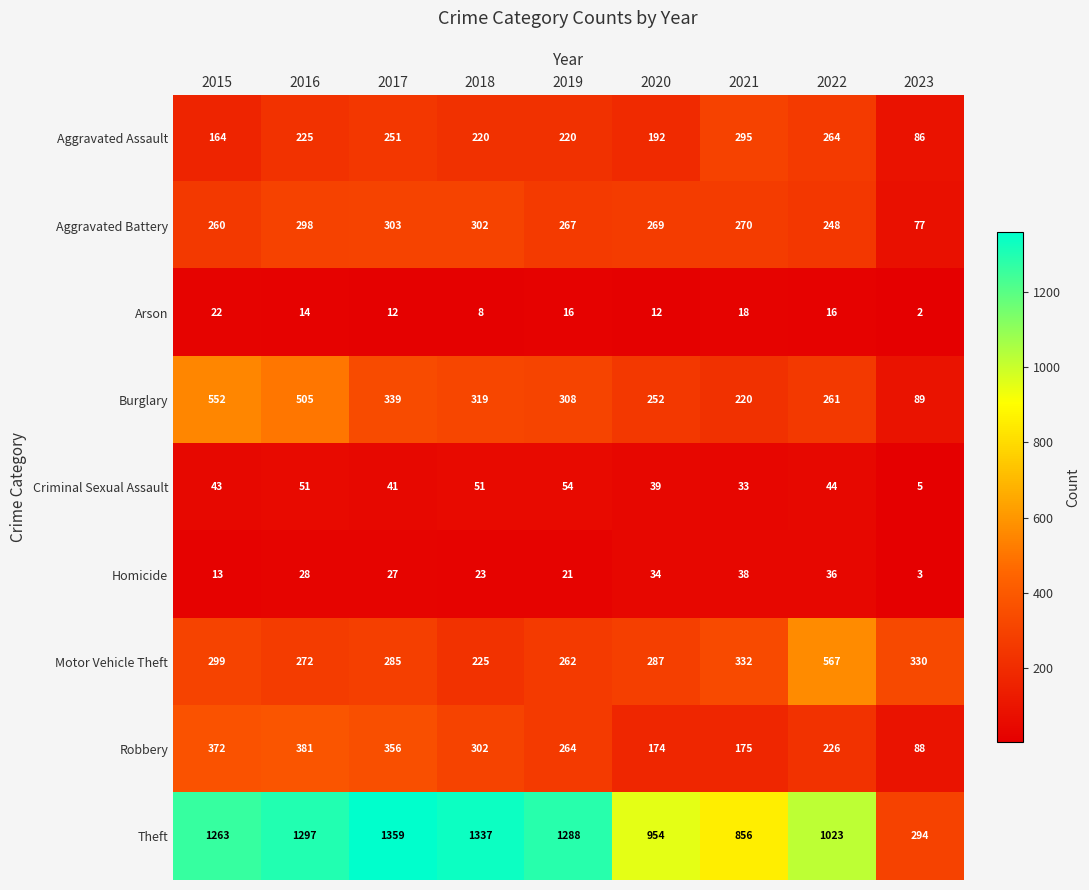

How many values in the Criminal Sexual Assault series are below 43?

4